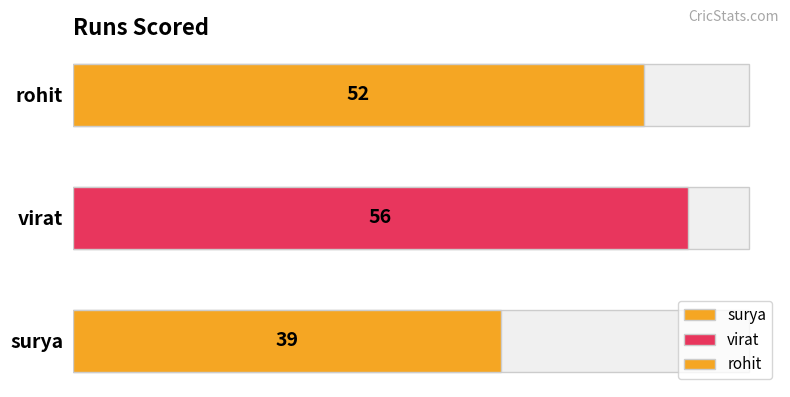

What is the label of the 2nd bar from the left?

virat